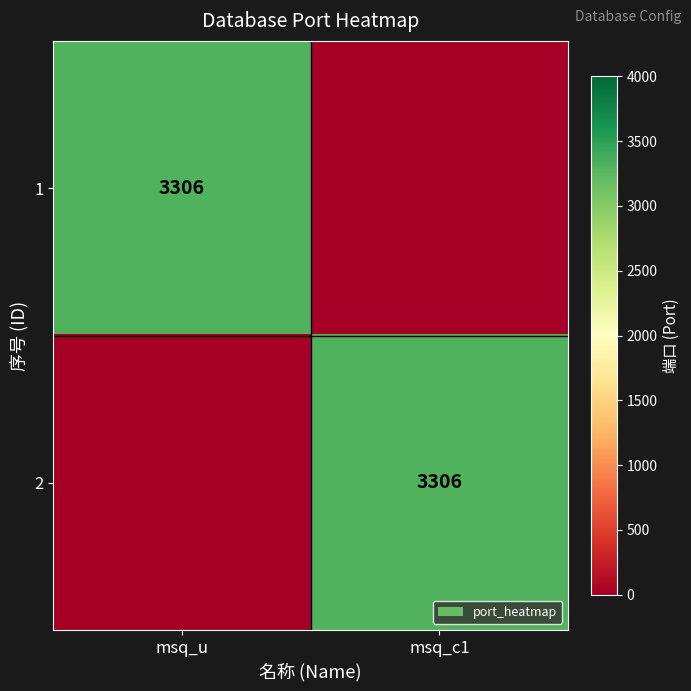

Is it true that 1 equals 3306 at msq_u?

True